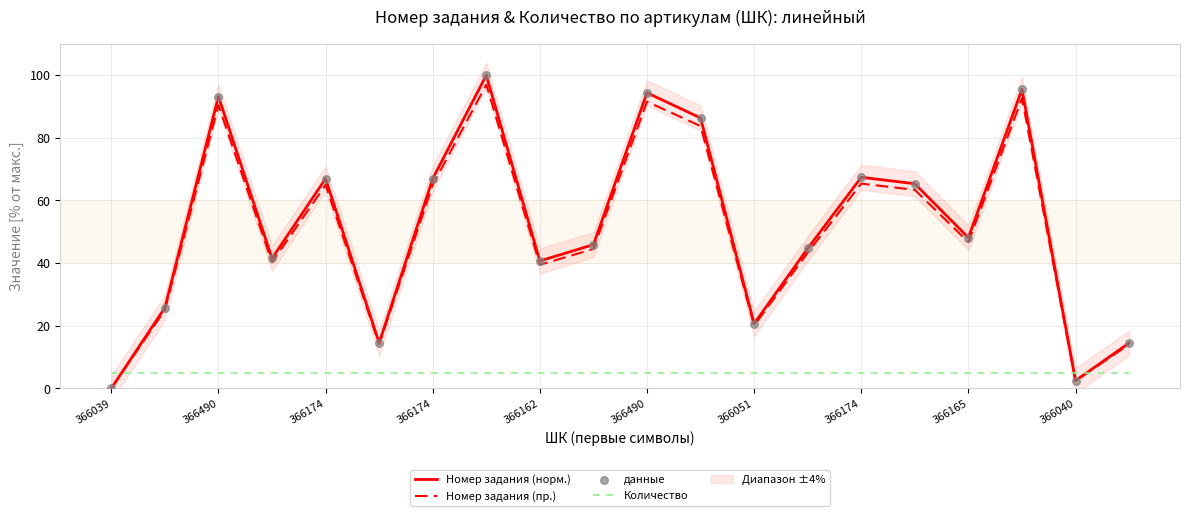

At how many categories does at least one series exceed 88?

4